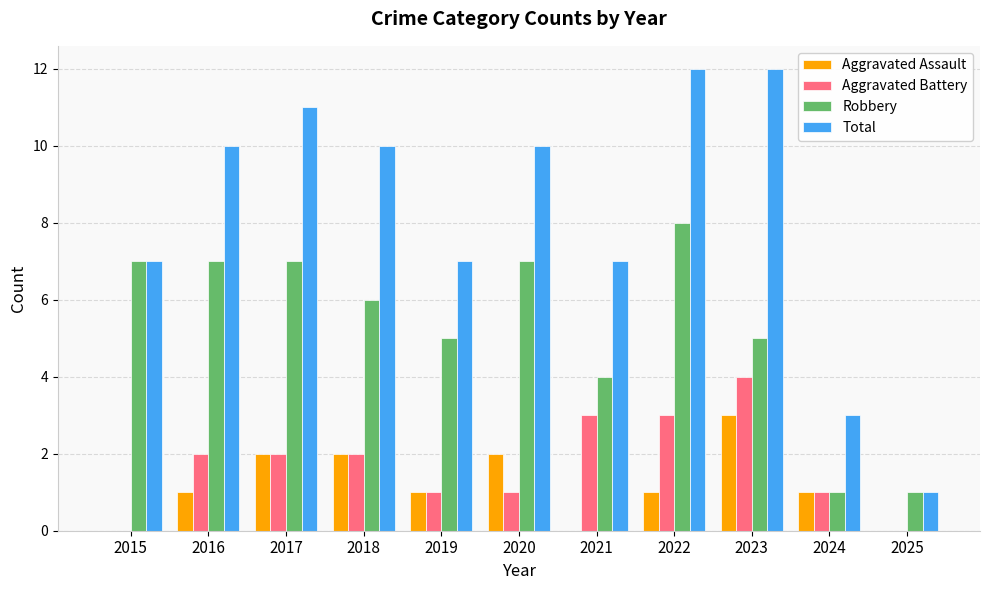

Are the bars horizontal?

No